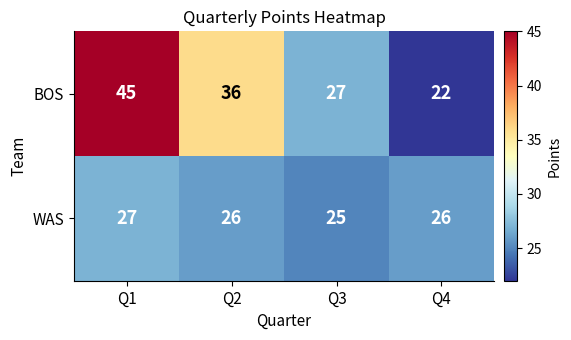

List the series in order of their peak value, highest first.

BOS, WAS